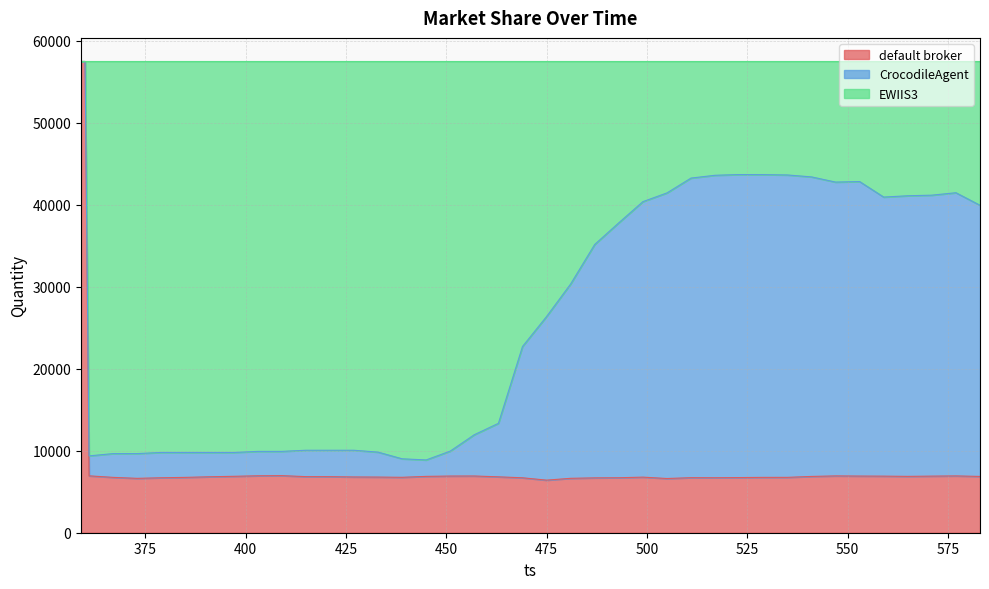

What is the maximum value for default broker?

57501